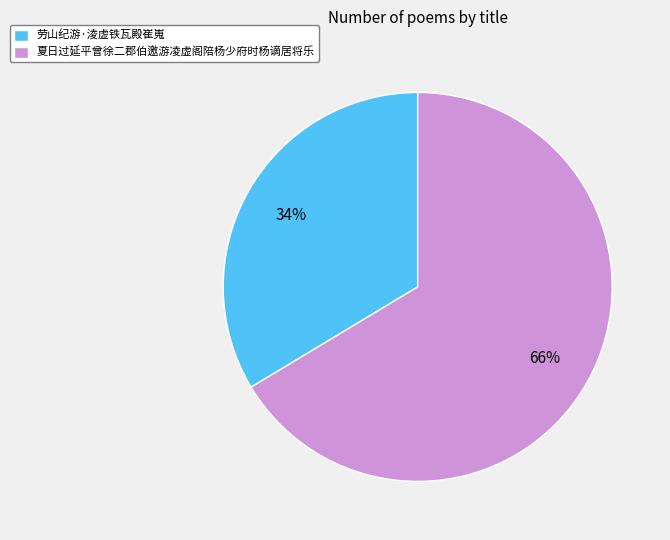

How many segments does this pie chart have?

2